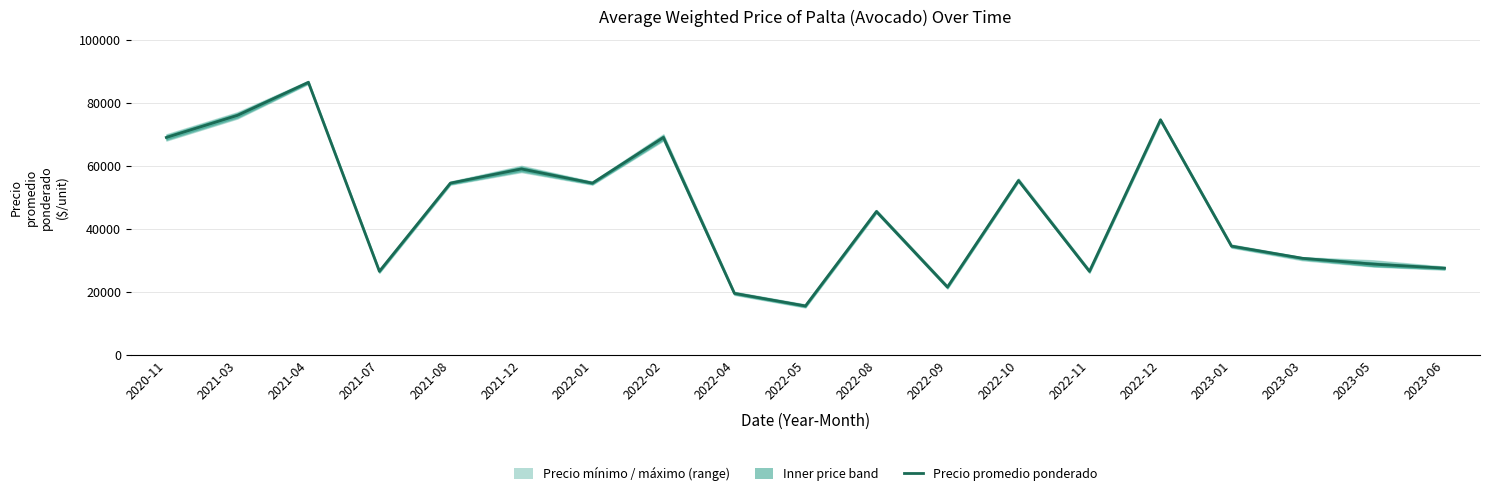

What is the maximum value shown in the chart?

86500